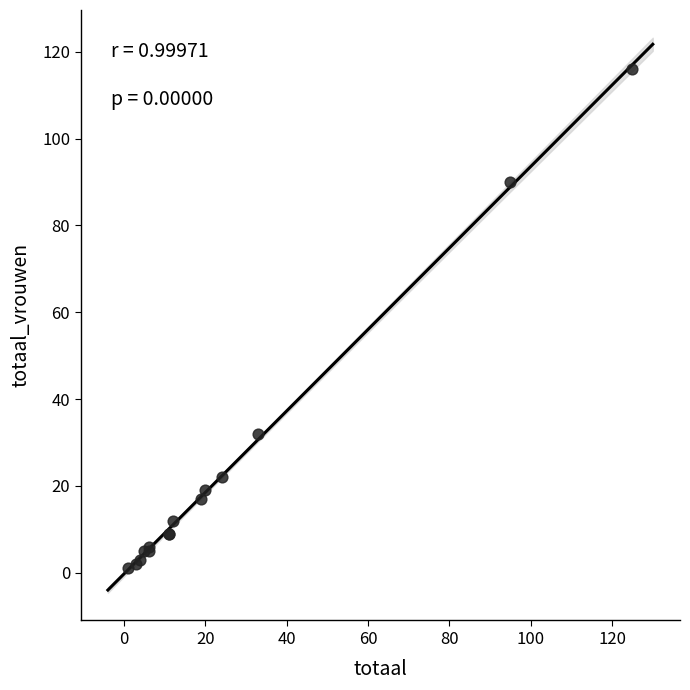

What Y value in the scatter plot is closest to 58?

32